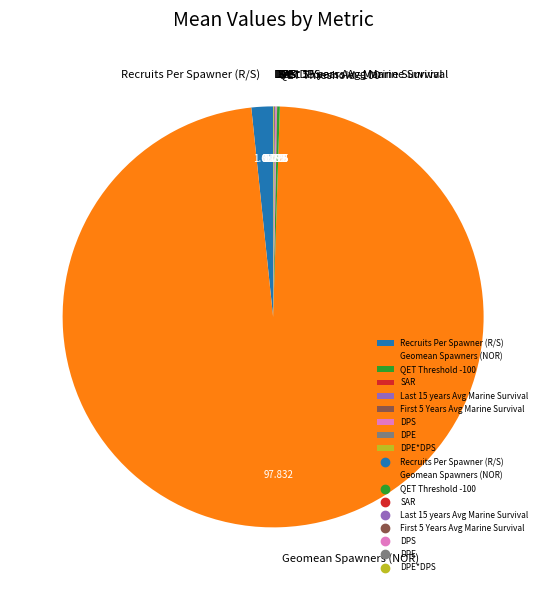

Which slice is the largest?

Geomean Spawners (NOR)